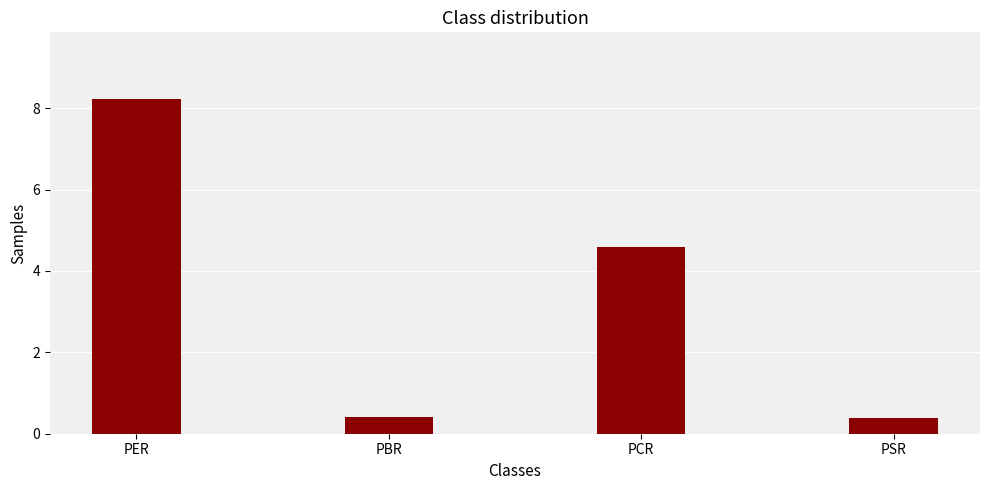

What is the label of the 3rd bar from the left?

PCR